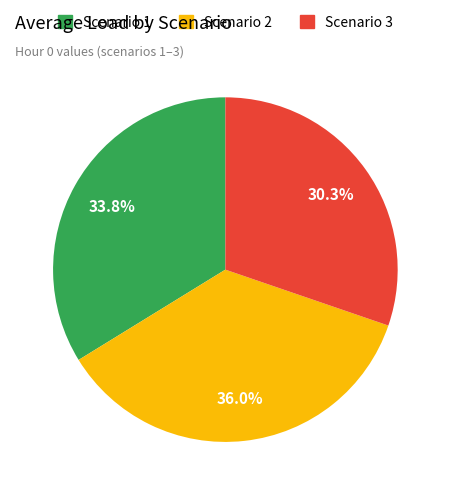

Between Scenario 2 and Scenario 3, which is larger?

Scenario 2